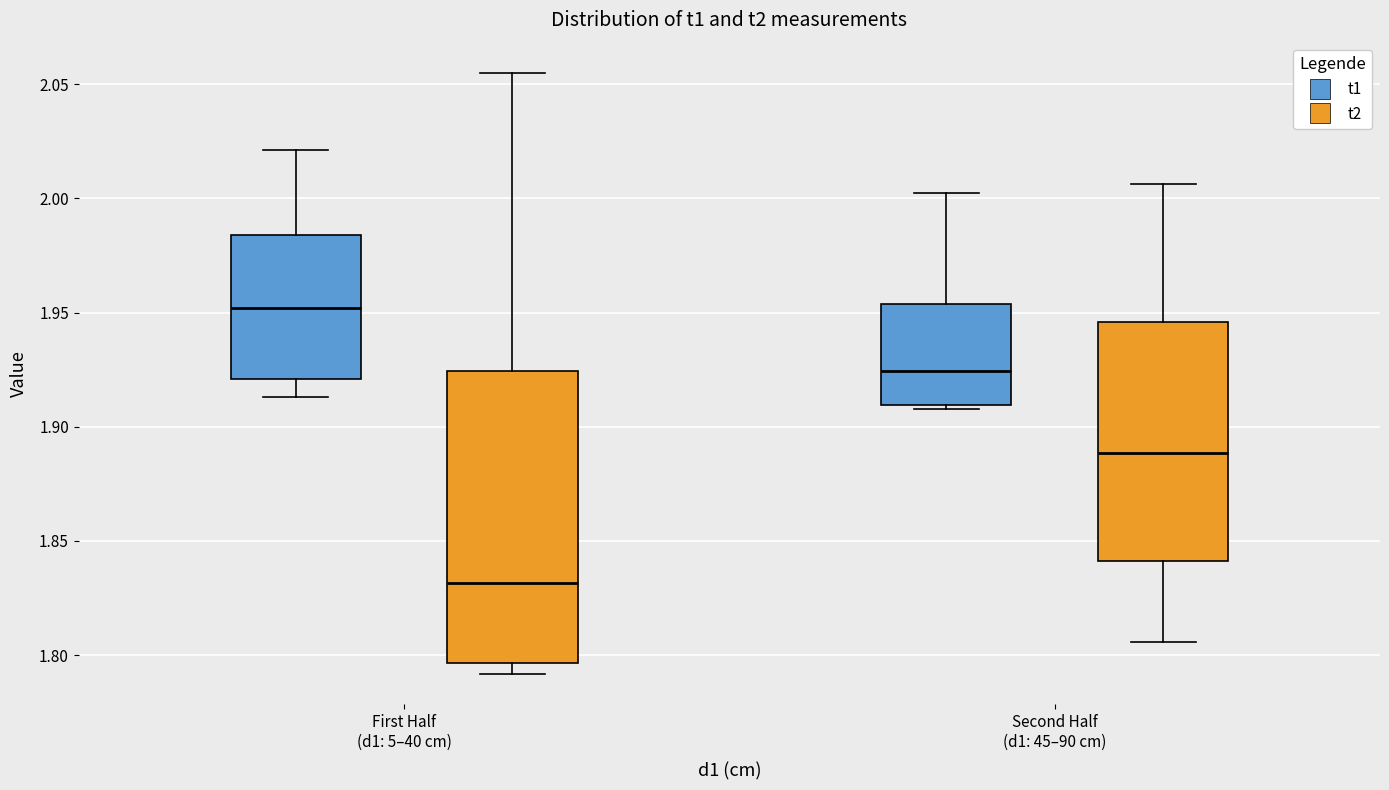

Reading left to right, read every box against the y-axis: the position of its median line, the range the box covers, and the ends of its whiskers. The values are not printed on the chart, so give them approximately, as read against the axis.

First Half (d1: 5–40 cm) (t1): median 1.950, box 1.920 to 1.985, whiskers 1.915 to 2.020
First Half (d1: 5–40 cm) (t2): median 1.830, box 1.795 to 1.925, whiskers 1.790 to 2.055
Second Half (d1: 45–90 cm) (t1): median 1.925, box 1.910 to 1.955, whiskers 1.910 (just below the box's lower edge) to 2.000
Second Half (d1: 45–90 cm) (t2): median 1.890, box 1.840 to 1.945, whiskers 1.805 to 2.005